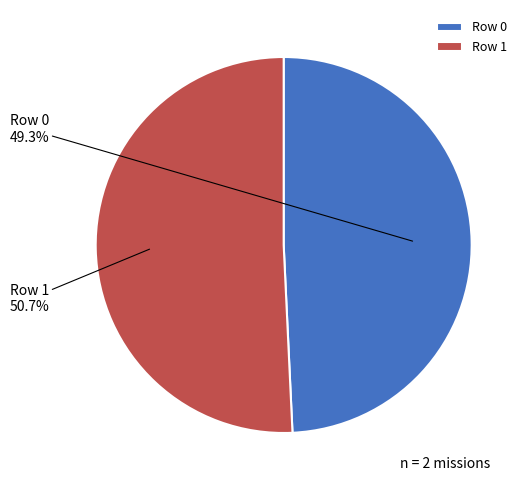

To the nearest percent, what is the difference between the largest and smallest slice percentages?

1%